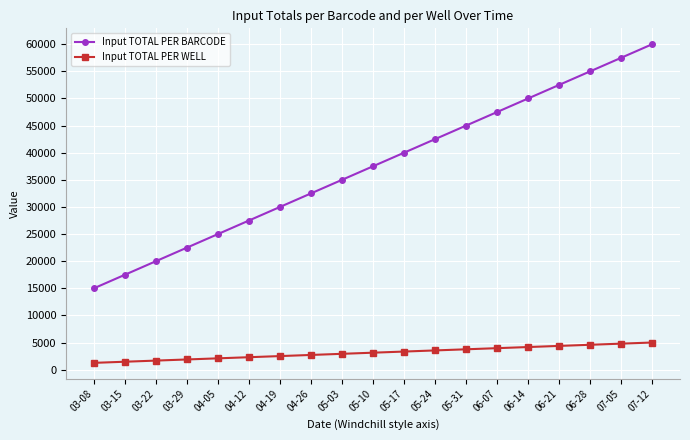

True or false: Input TOTAL PER BARCODE has more than 1 interior local peaks.

False